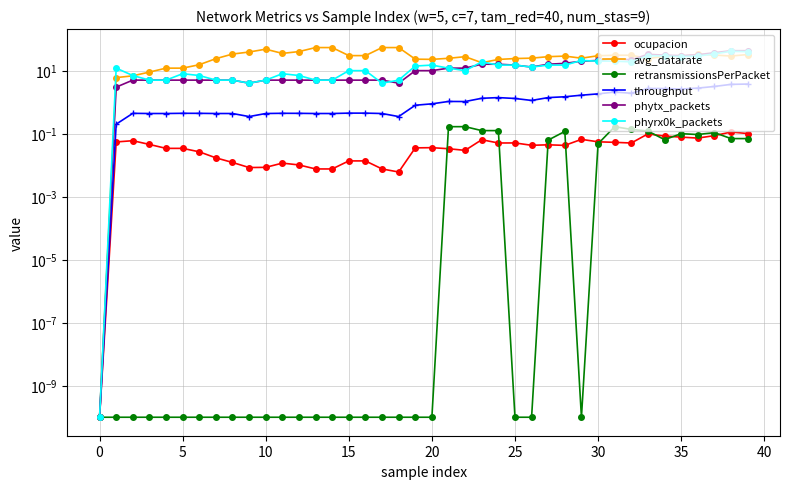

How many interior local valleys does the retransmissionsPerPacket series have?

3